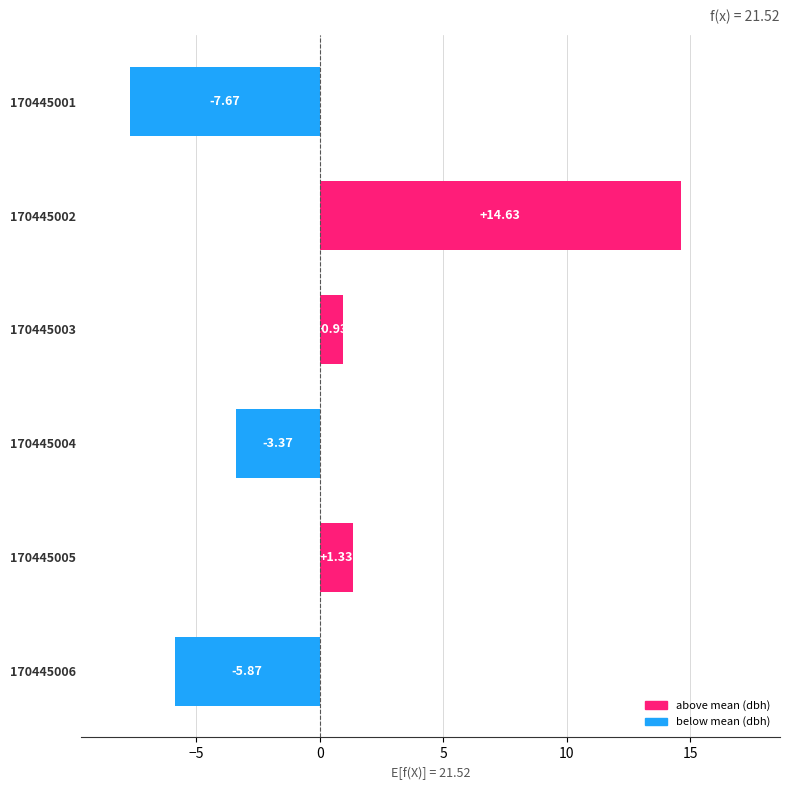

What is the difference between the maximum and minimum values?

22.3